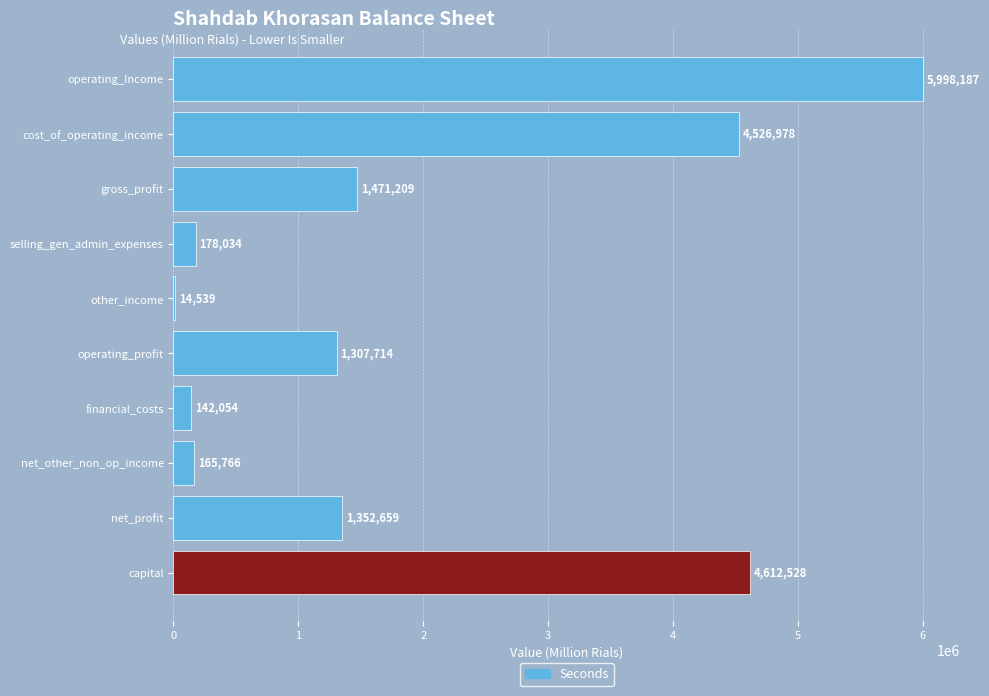

Between operating_Income and financial_costs, which is larger?

operating_Income